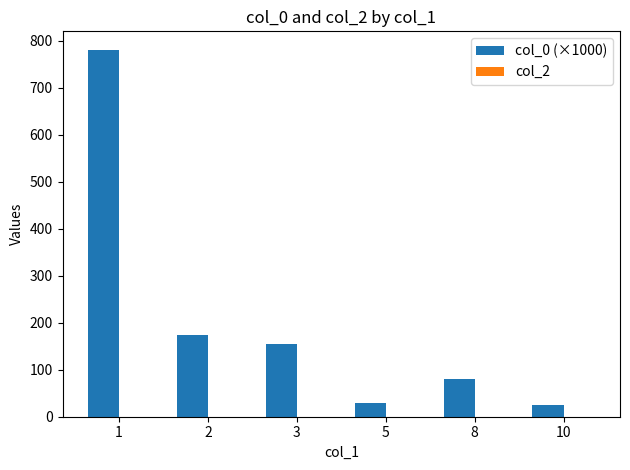

What is the value of the 3rd bar from the left?

154.2